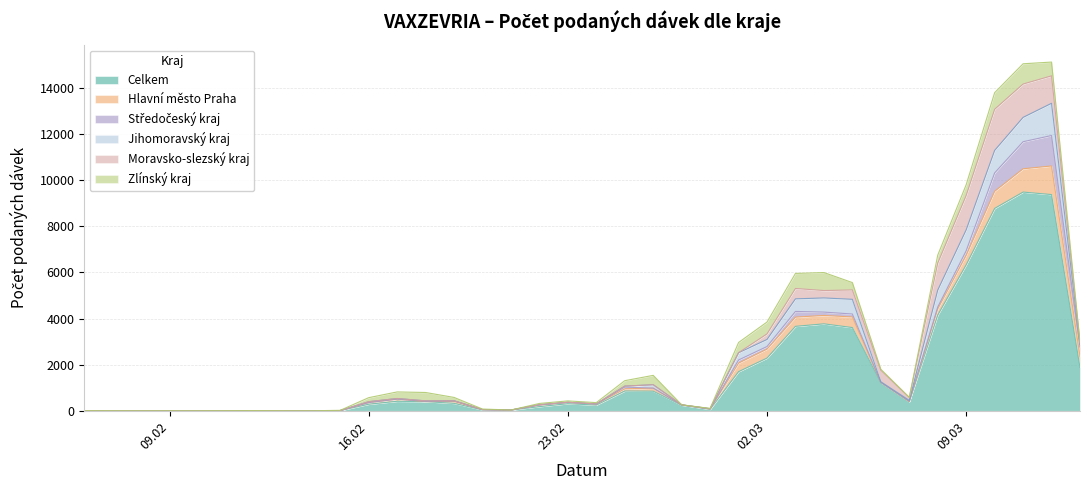

List the series in order of their peak value, lowest first.

Zlínský kraj, Hlavní město Praha, Středočeský kraj, Jihomoravský kraj, Moravsko-slezský kraj, Celkem